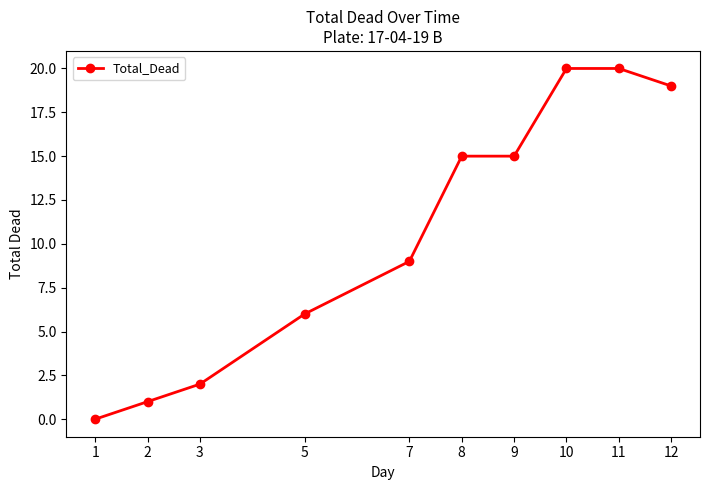

True or false: the data has more than 2 interior local peaks.

False